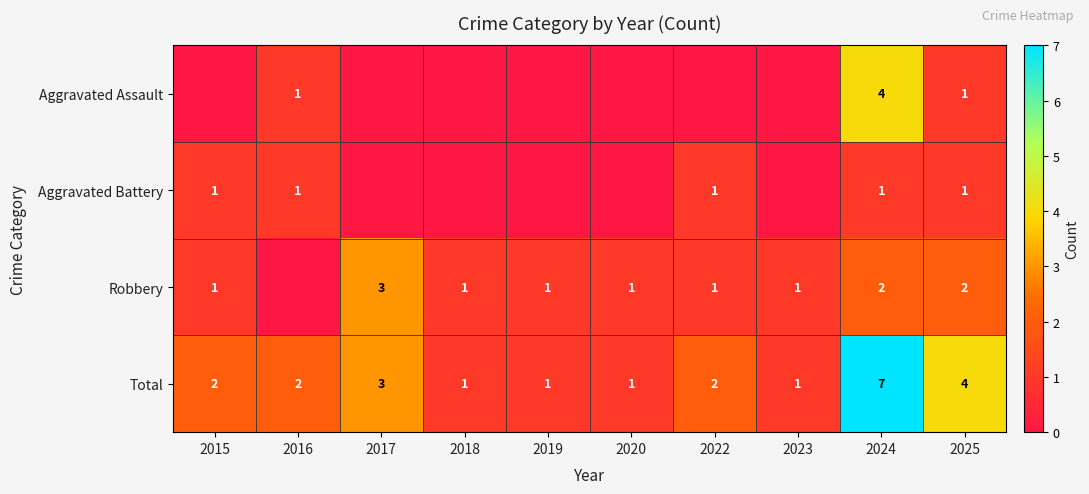

What is the sum of all Total values?

24